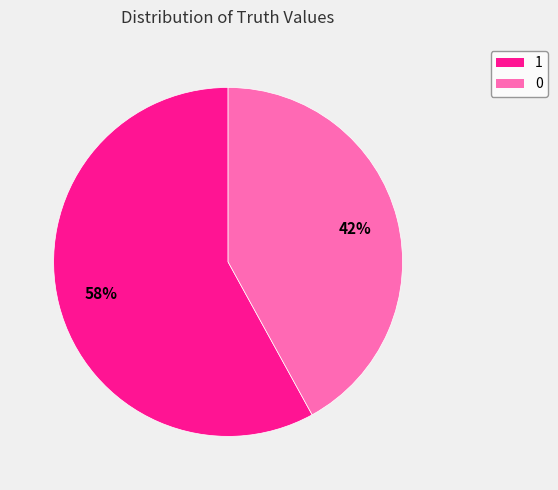

Rank the categories by value from highest to lowest.

1, 0